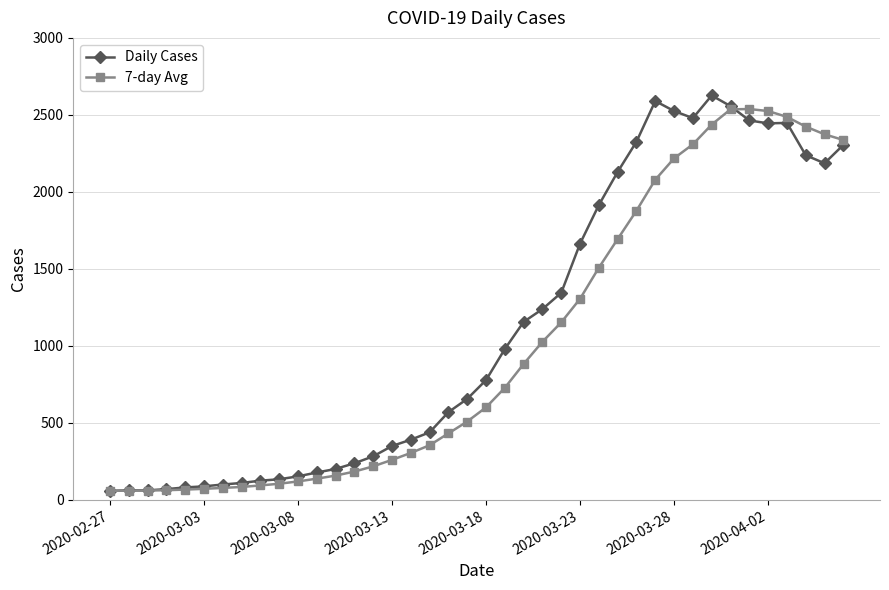

How many data points does each series have?

40